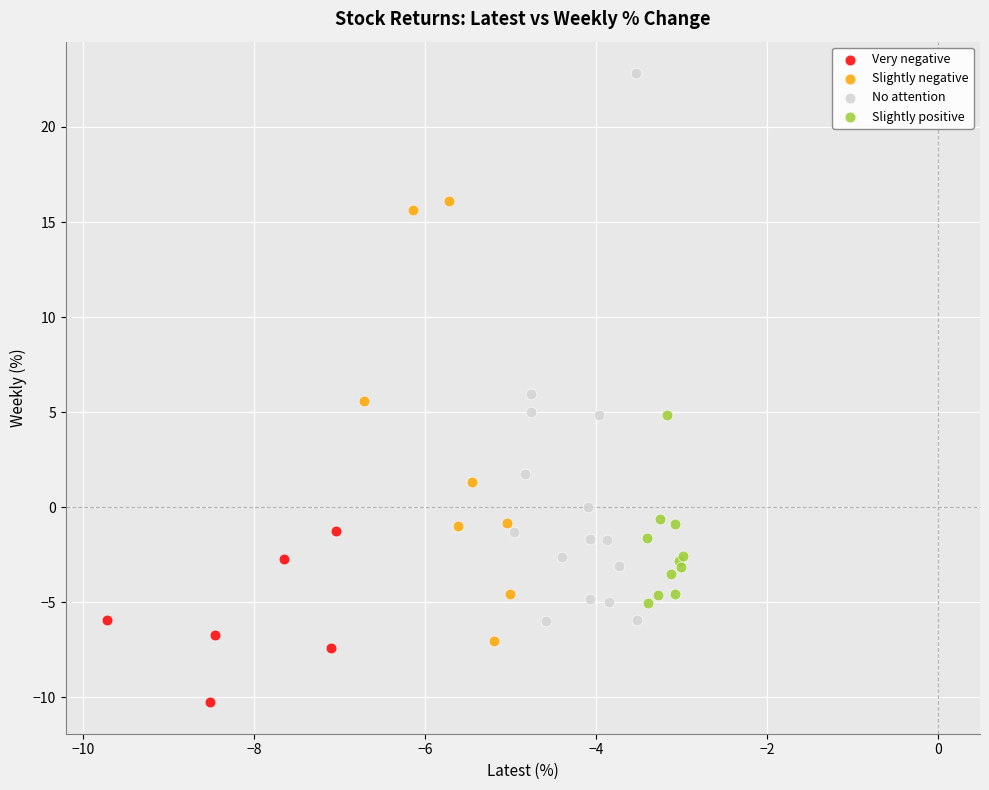

Which series contains the highest Y value?

No attention